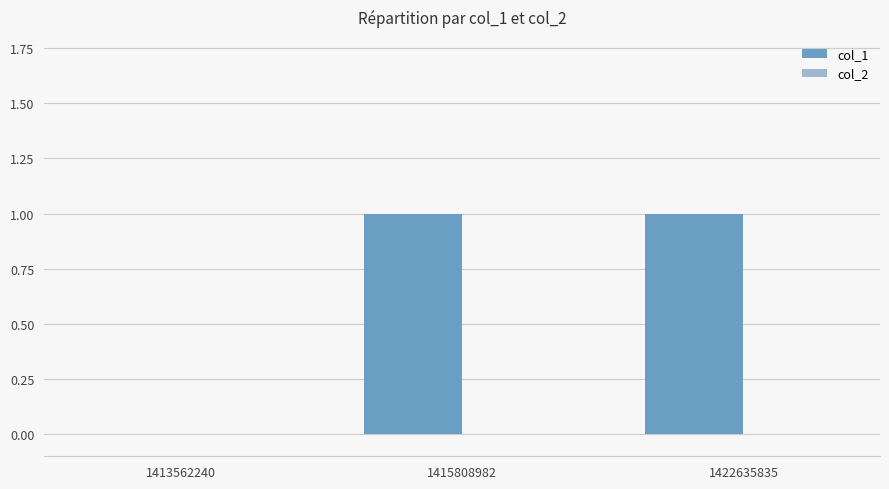

True or false: the data shows 1 at 1415808982.

True